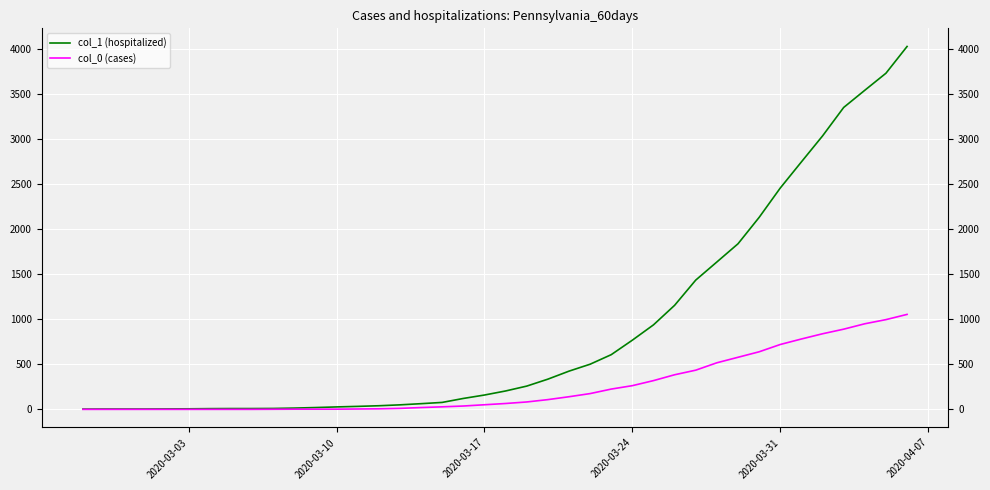

What is the average value of the col_0 (cases) series?

258